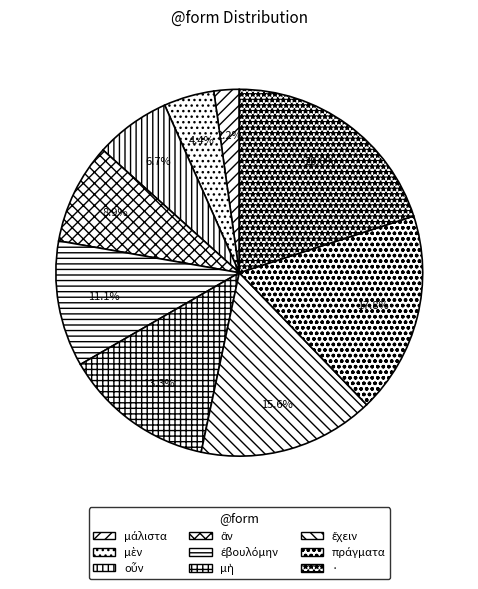

How many slices are in this pie chart?

9